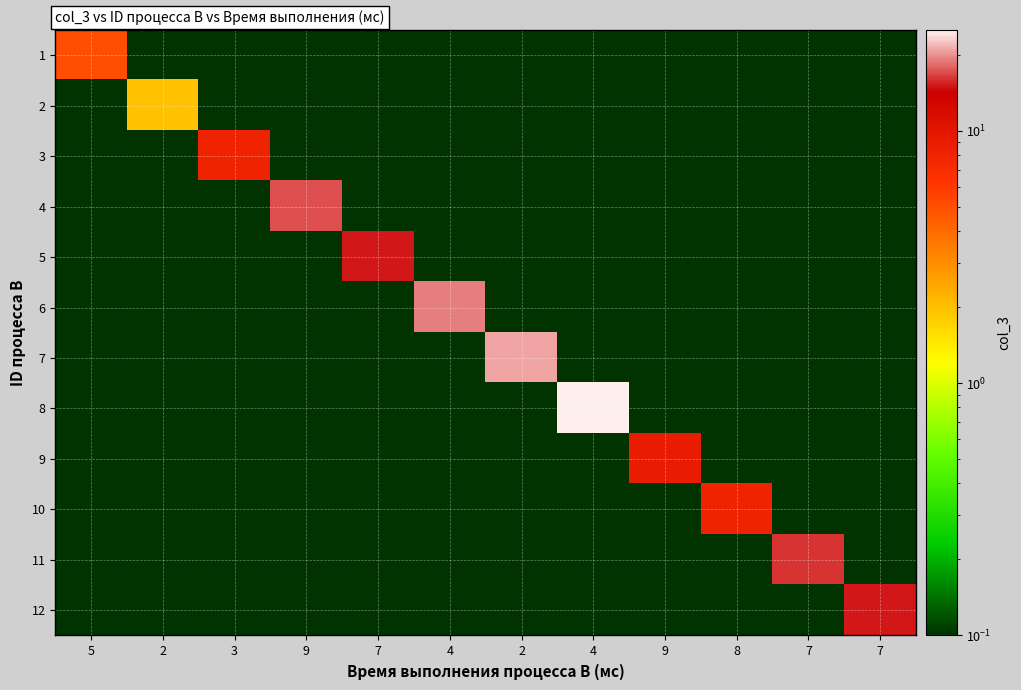

How many series are shown in this chart?

12